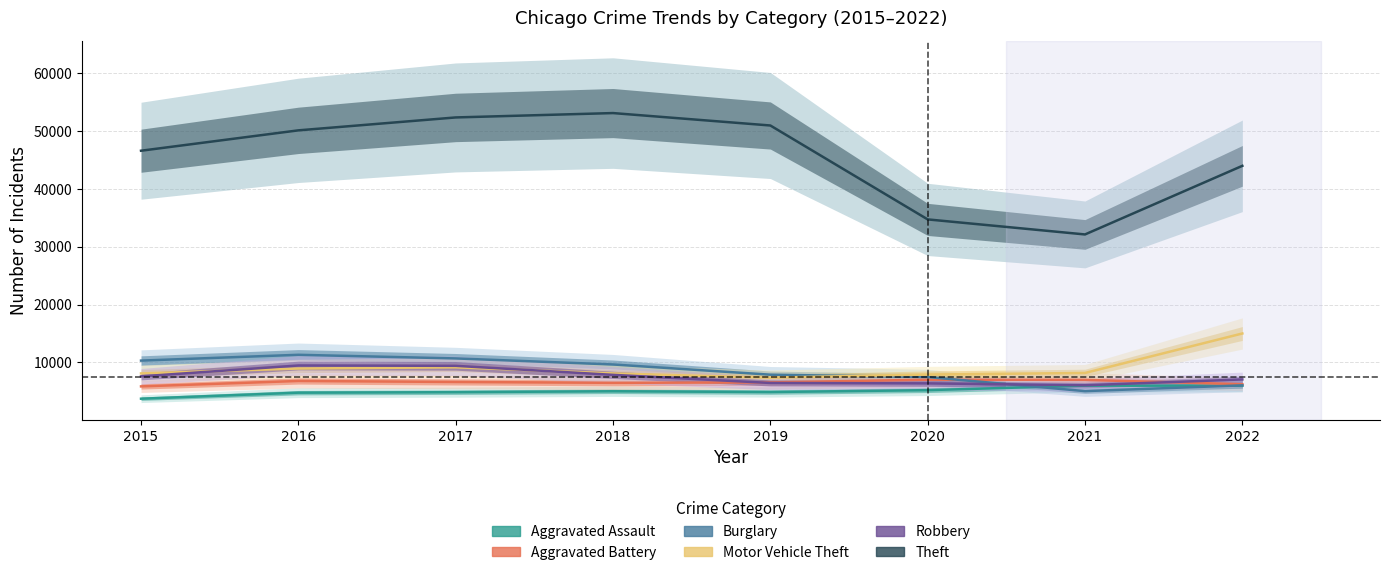

Rank the series by their maximum value, from highest to lowest.

Theft, Motor Vehicle Theft, Burglary, Robbery, Aggravated Battery, Aggravated Assault